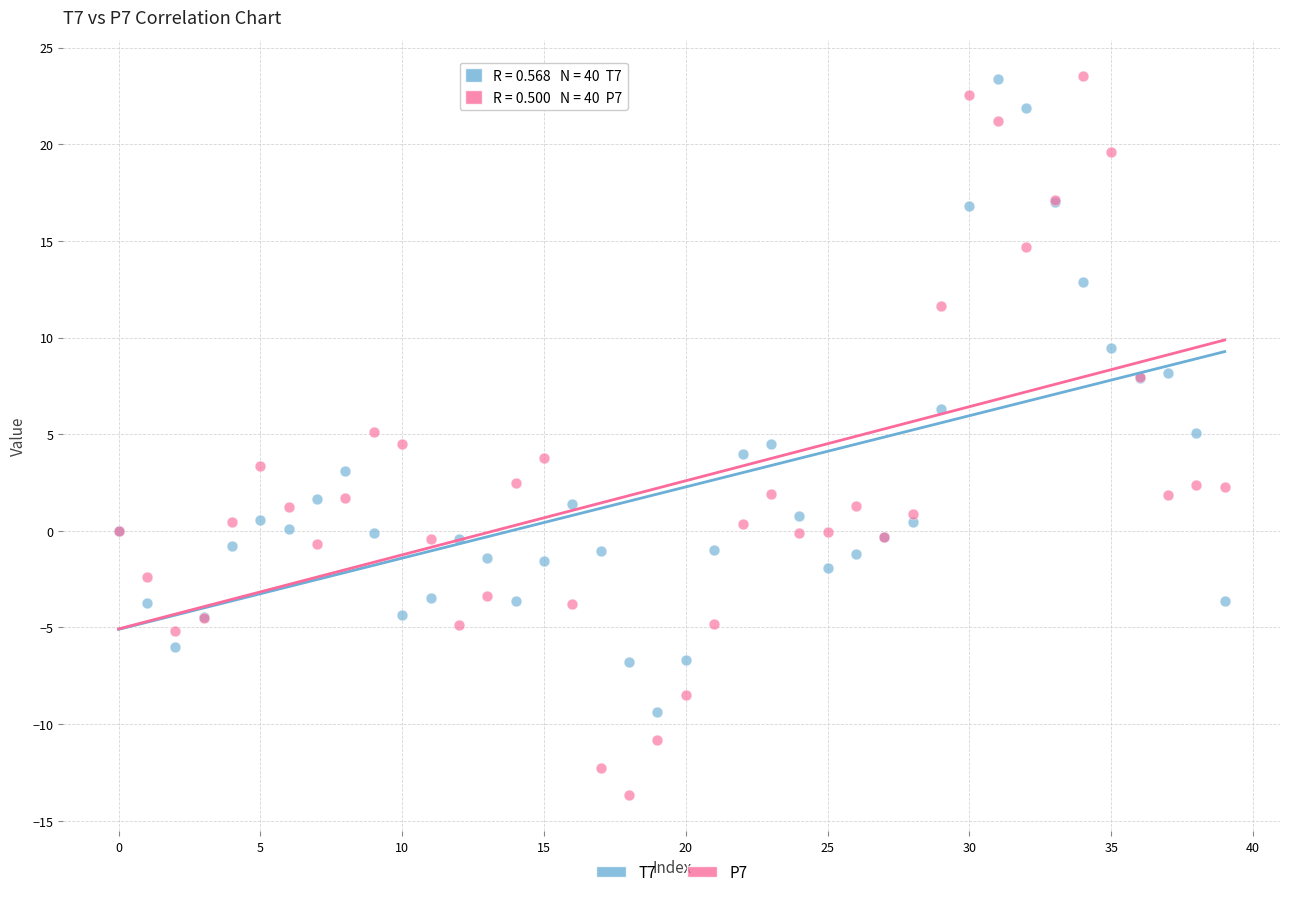

What are all the series names shown in the legend?

T7, P7